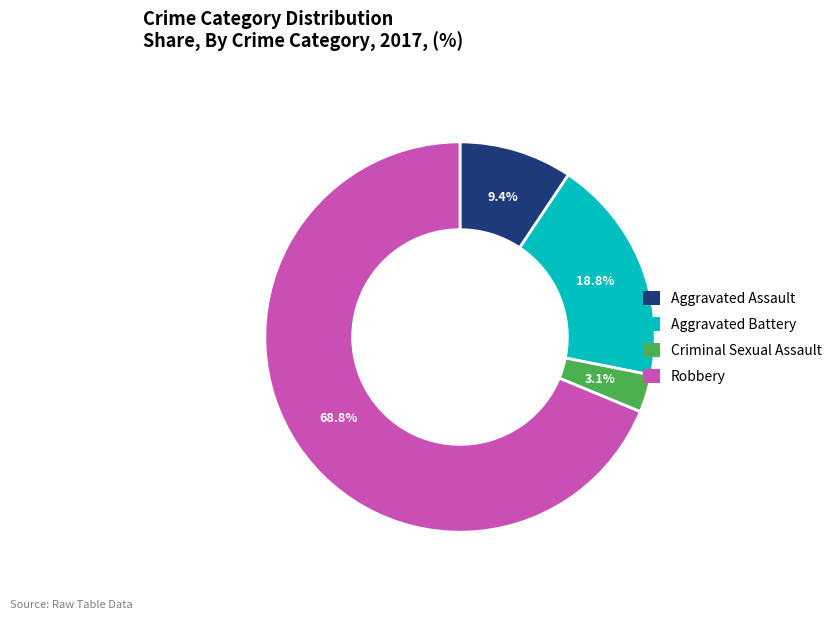

Does Criminal Sexual Assault represent more than half of the total?

No